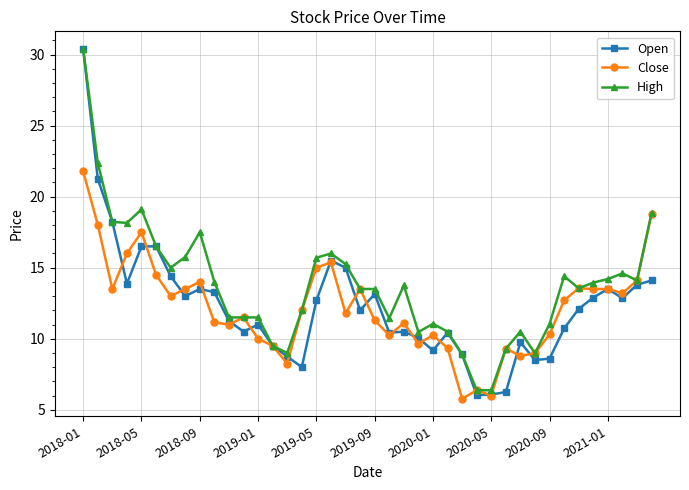

Which series has the widest spread of values?

Open